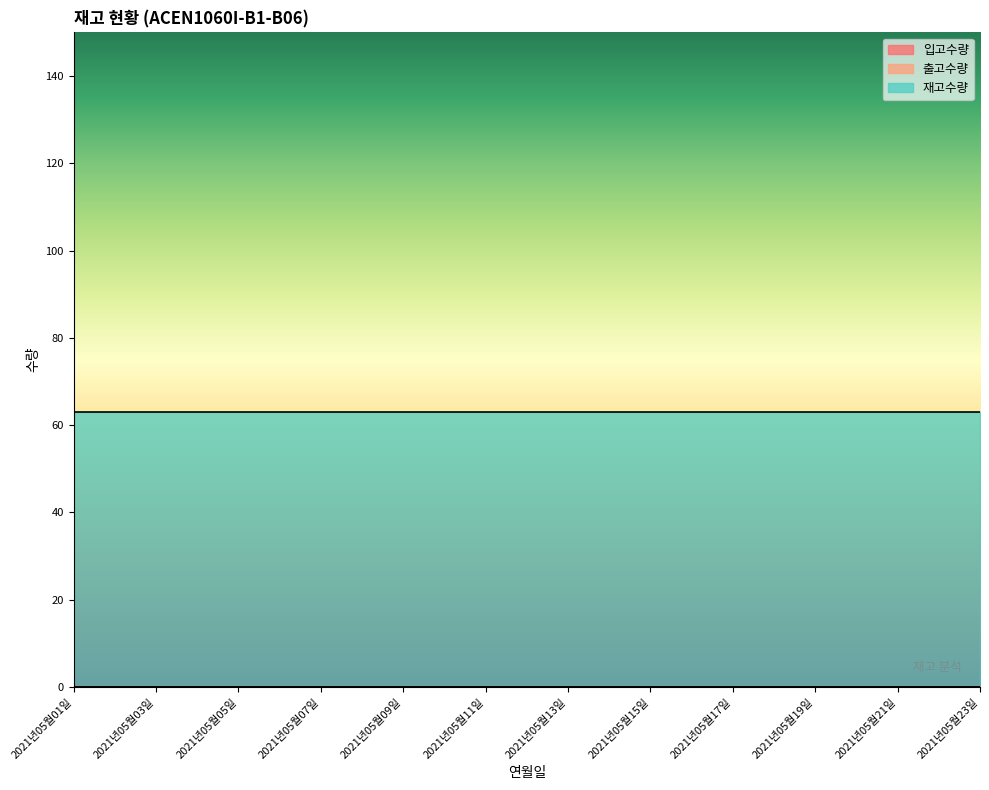

Reading left to right, transcribe all the data shown in this chart.

입고수량: 0	0	0	0	0	0	0	0	0	0	0	0	0	0	0	0	0	0	0	0	0	0	0
출고수량: 0	0	0	0	0	0	0	0	0	0	0	0	0	0	0	0	0	0	0	0	0	0	0
재고수량: 63	63	63	63	63	63	63	63	63	63	63	63	63	63	63	63	63	63	63	63	63	63	63